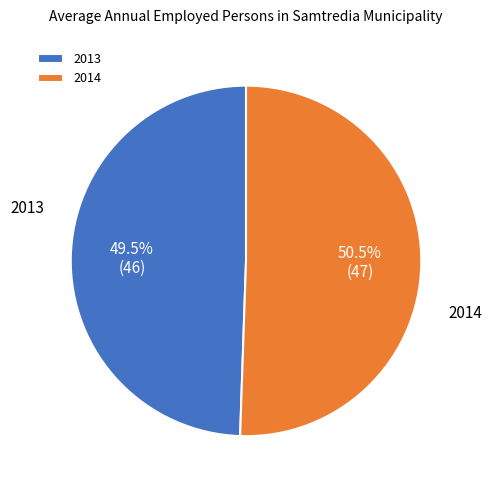

How many slices are in this pie chart?

2